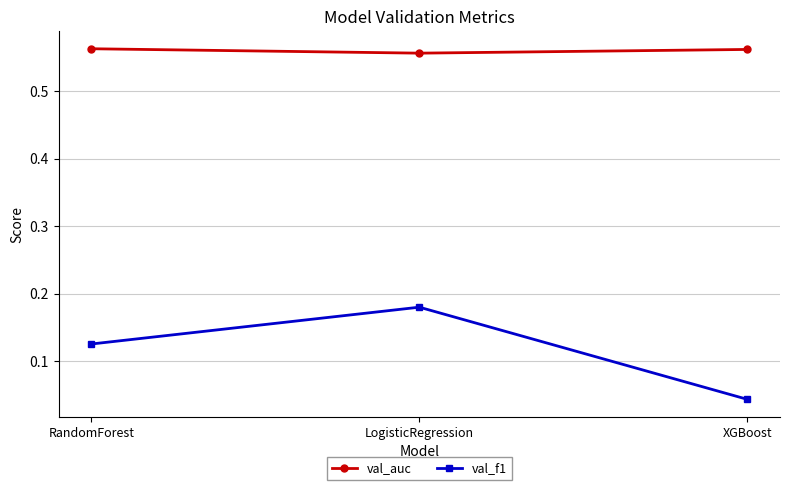

What is the spread (max minus min) of values at LogisticRegression?

0.4